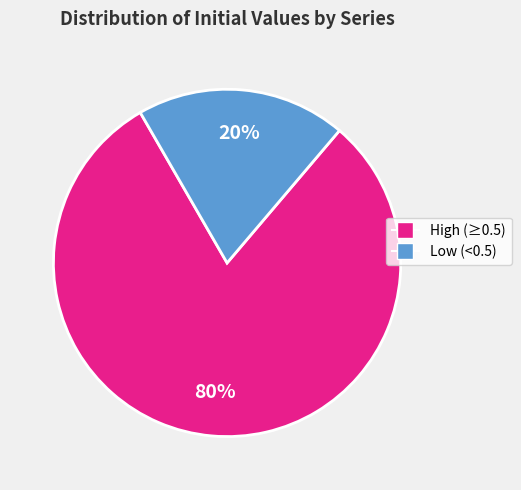

Is there a majority slice in this chart?

Yes